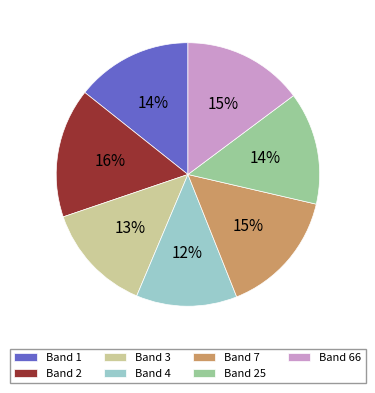

To the nearest percent, what percentage of the pie is Band 1?

14%